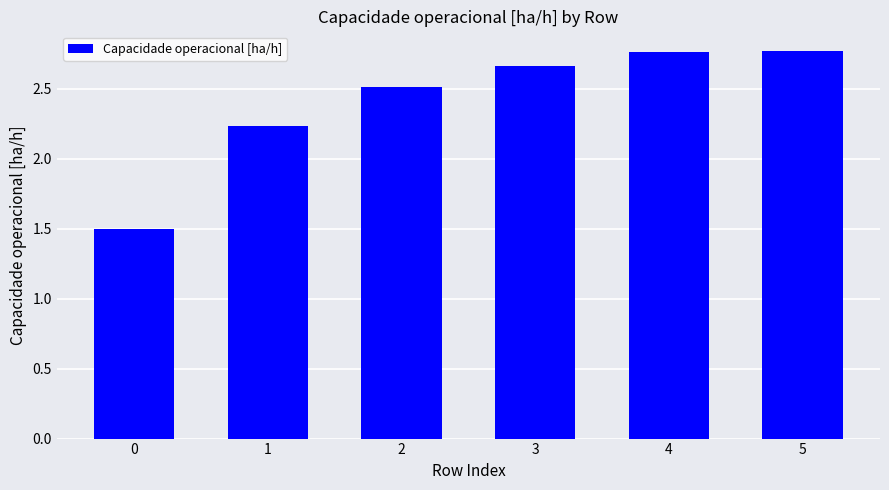

Which has a higher value, 4 or 2?

4